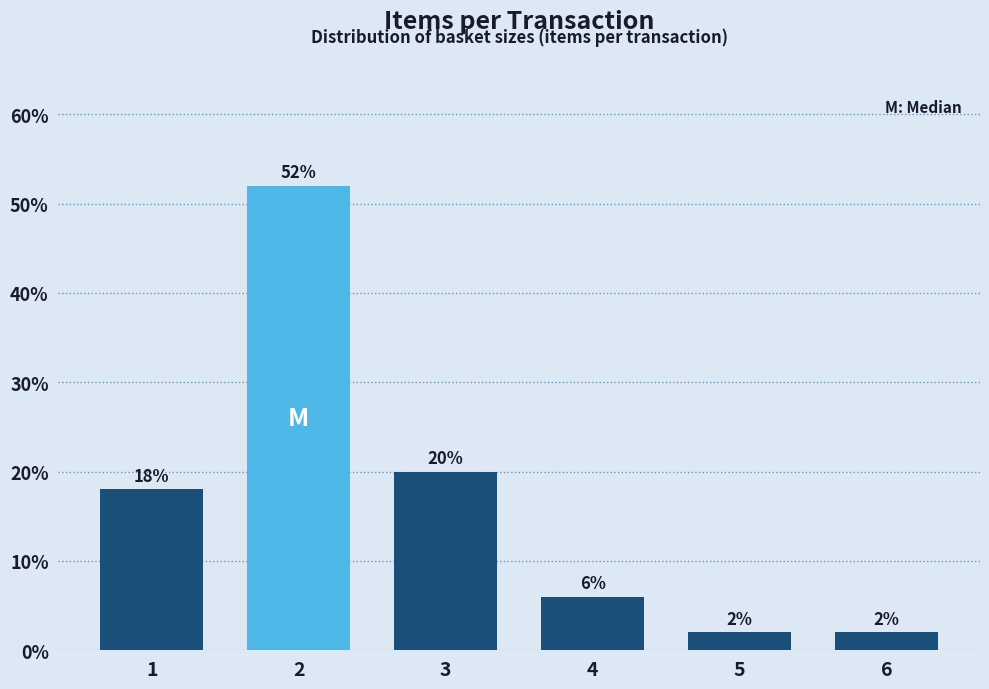

Reading left to right, transcribe all the data shown in this chart.

18	52	20	6	2	2